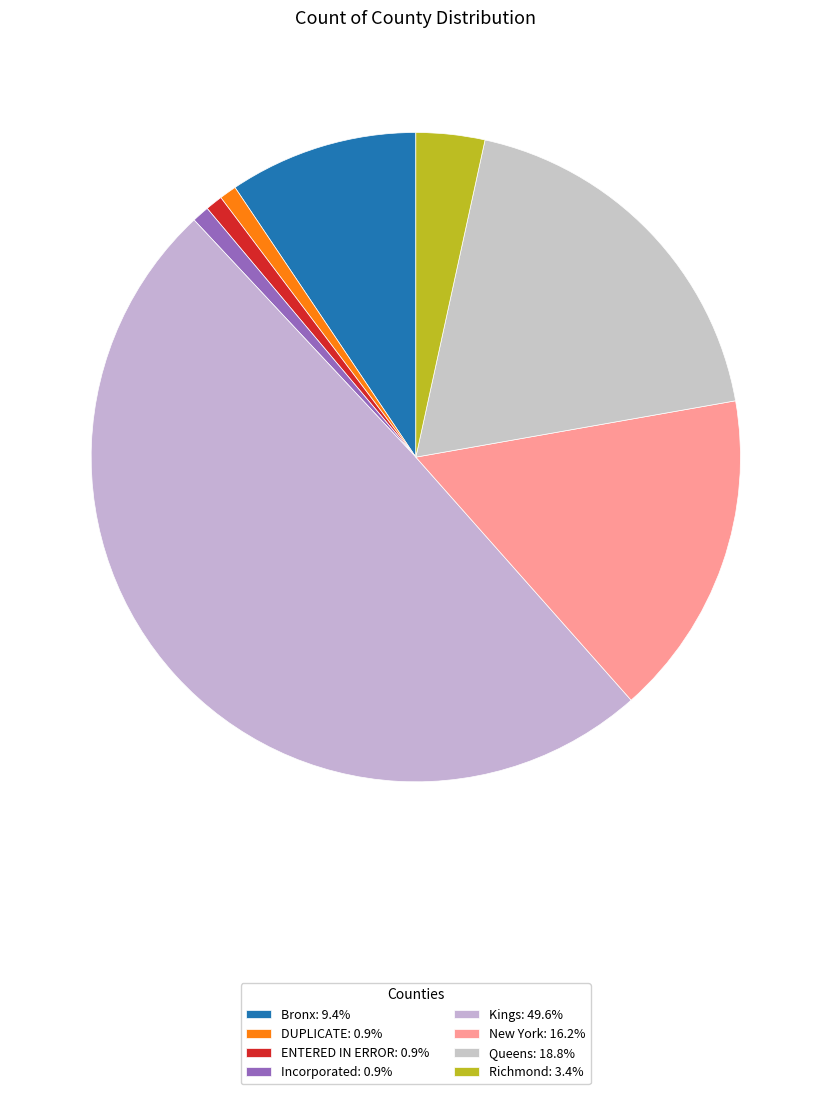

Count the number of slices in the pie.

8